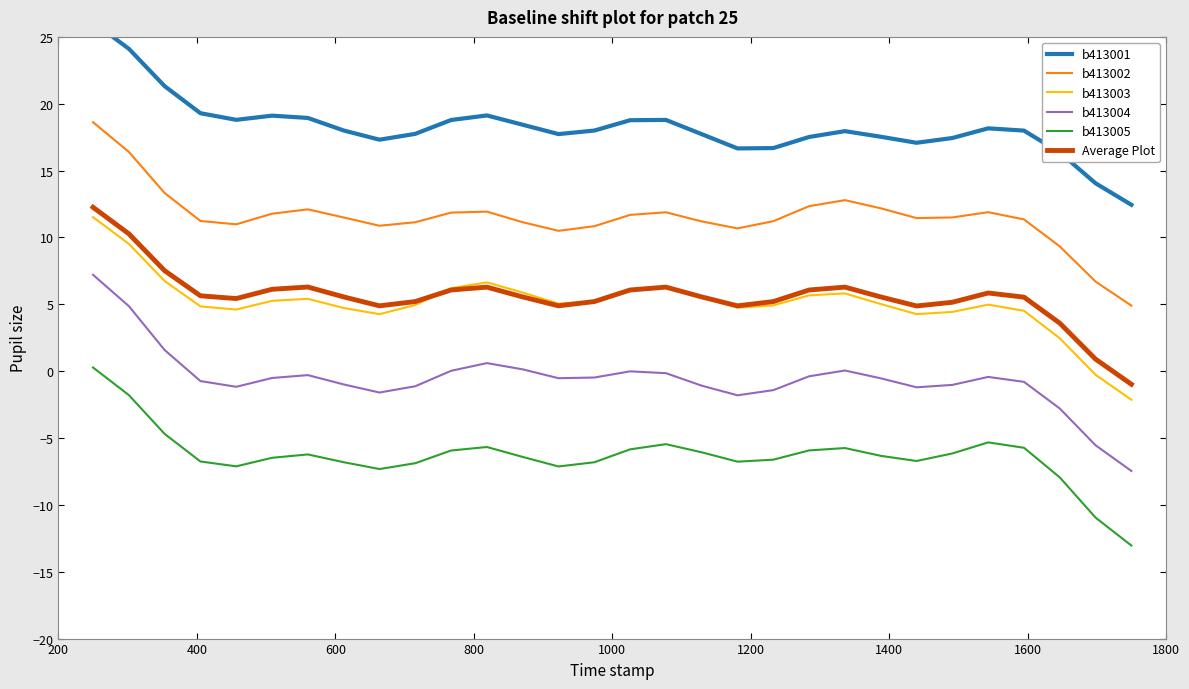

Is this an area chart (filled region under the line)?

No